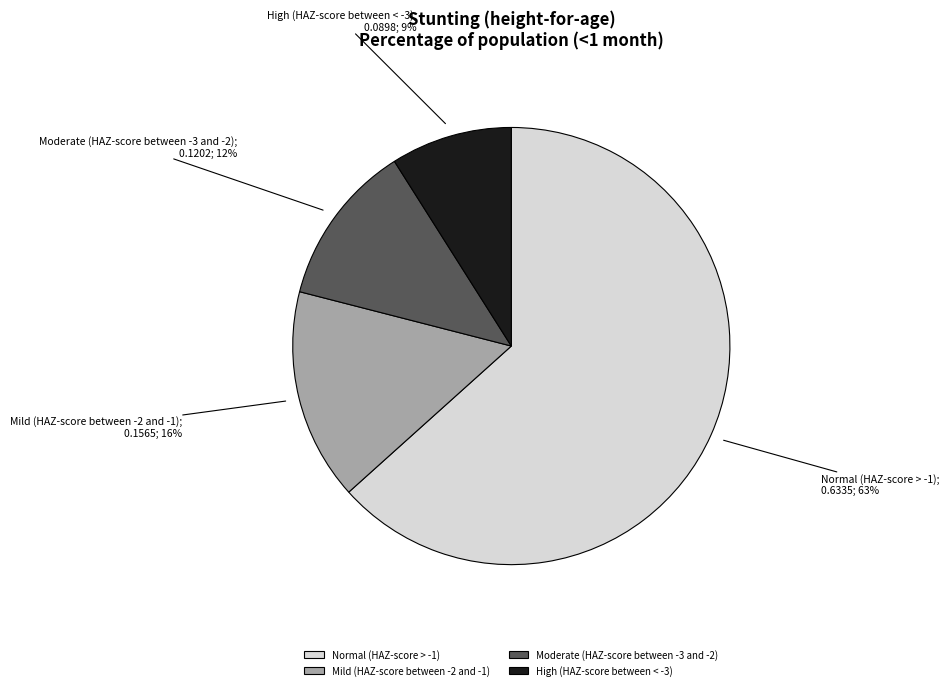

Between Mild (HAZ-score between -2 and -1) and Normal (HAZ-score > -1), which is larger?

Normal (HAZ-score > -1)